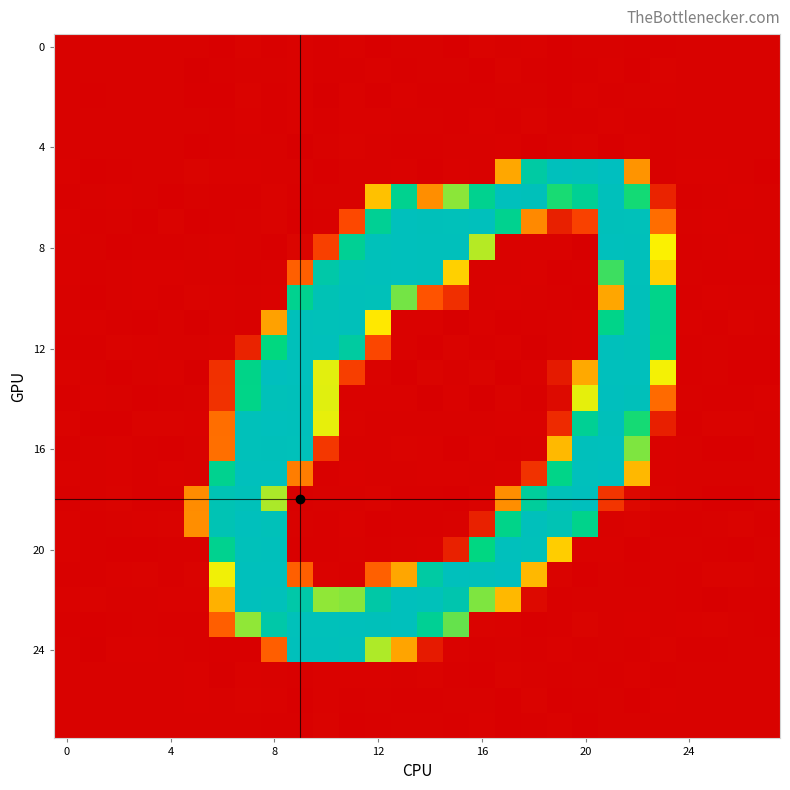

What is the smallest value displayed?

-1.7